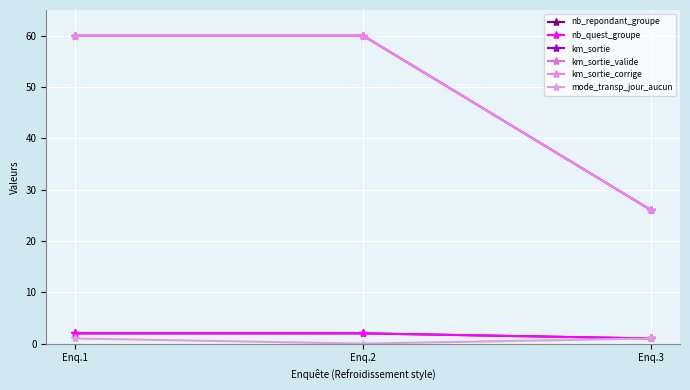

Does the chart have visible grid lines?

Yes